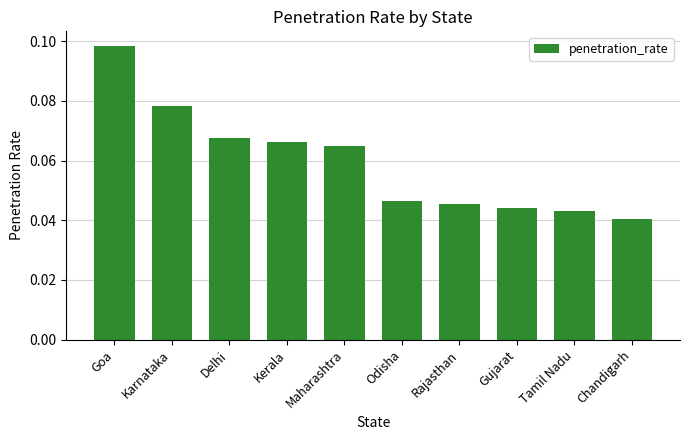

How many bars are there in total?

10